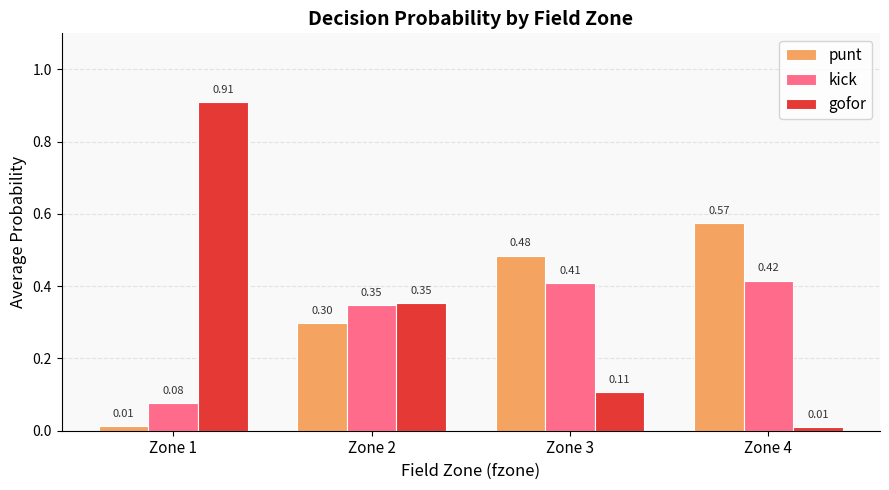

Which series has the largest total across all categories?

gofor